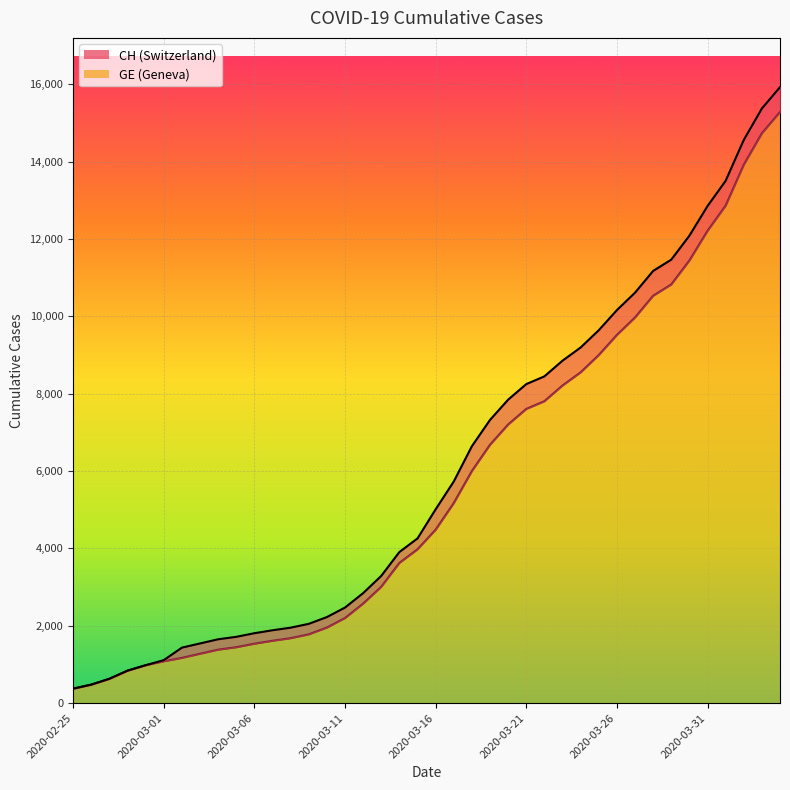

Does the chart display data point markers on the line(s)?

No